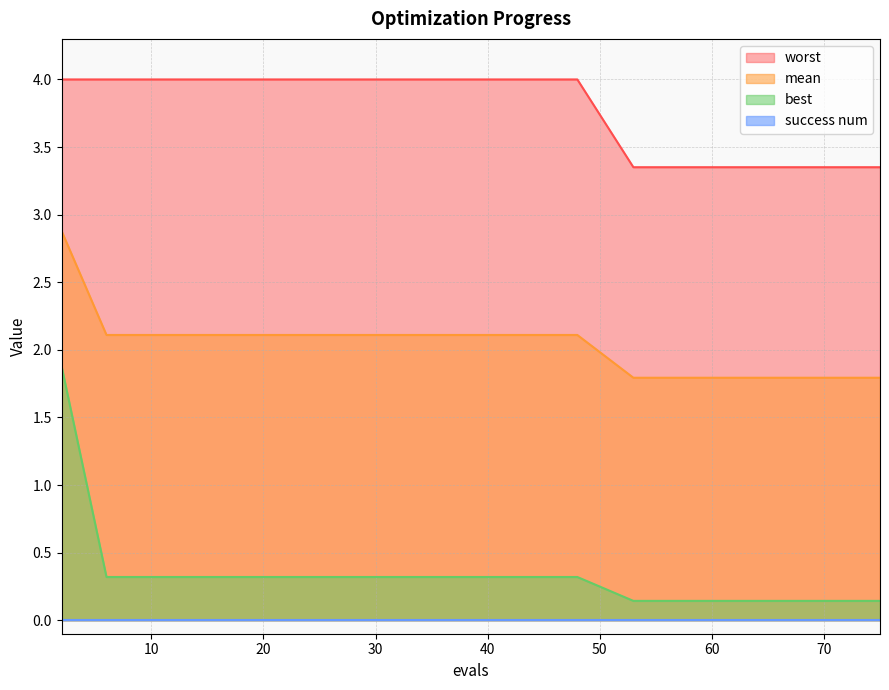

How many lines are shown in the chart?

4